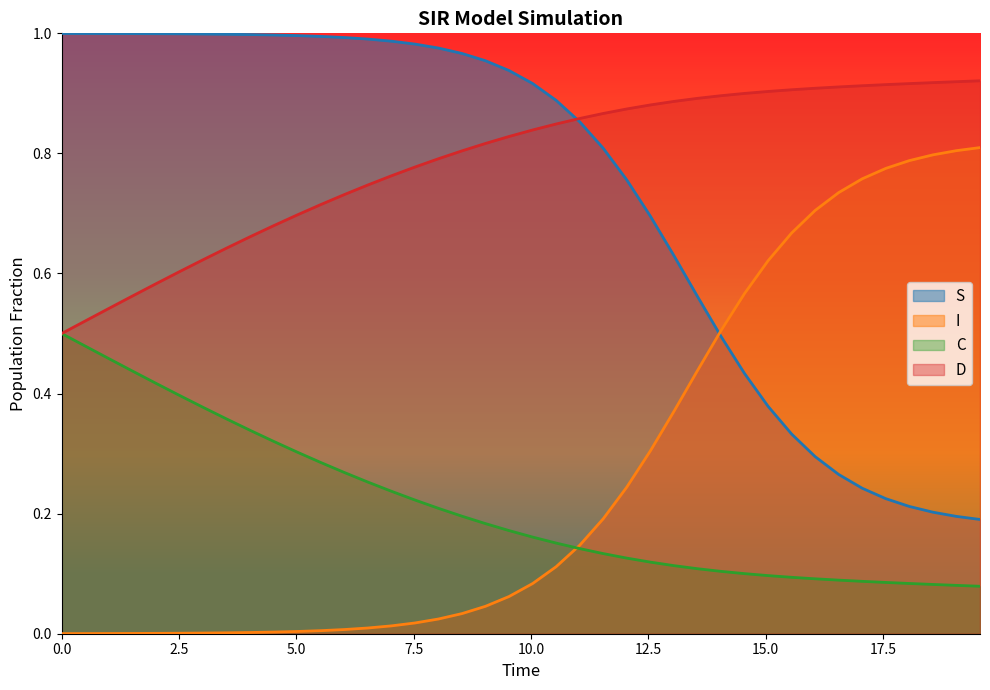

Which series has the largest total across all categories?

D